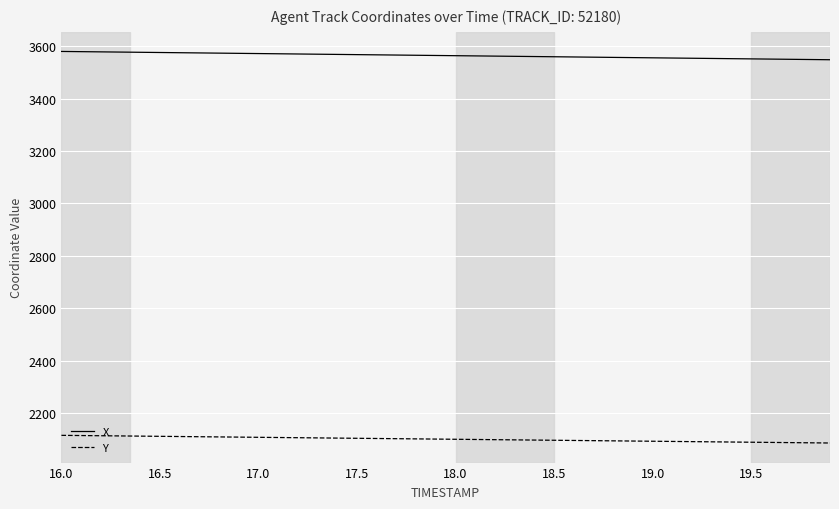

What is the difference between the second highest and second lowest values in the X series?

30.0